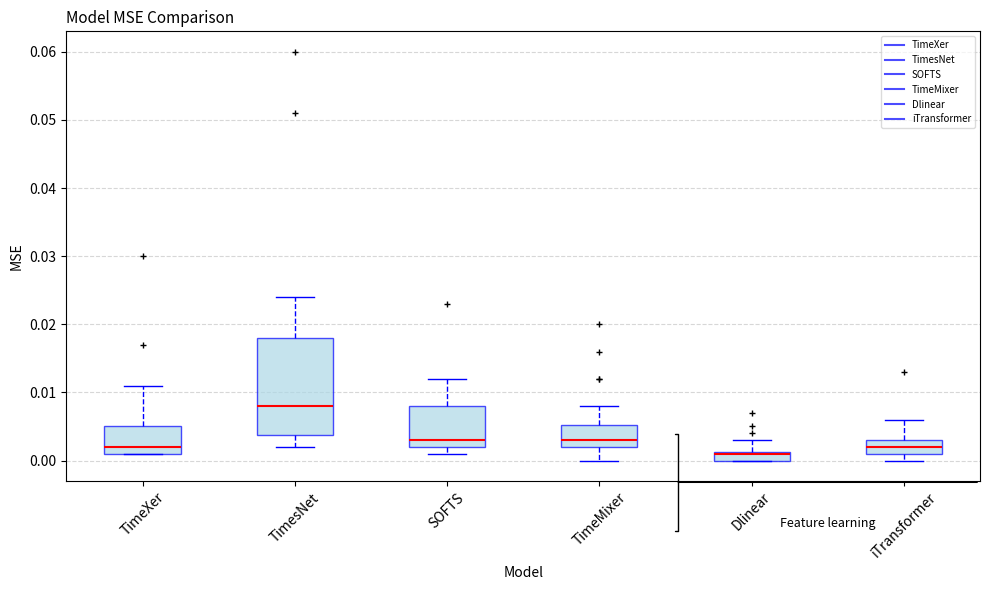

Which box is the tallest, from its lower edge to its upper edge?

TimesNet